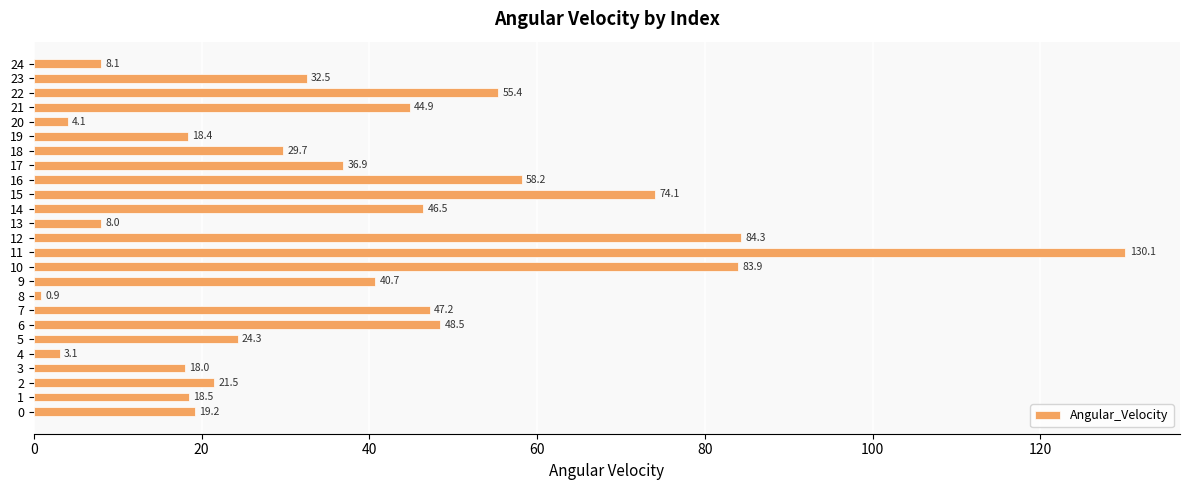

What is the change in value from 15 to 16?

-15.9